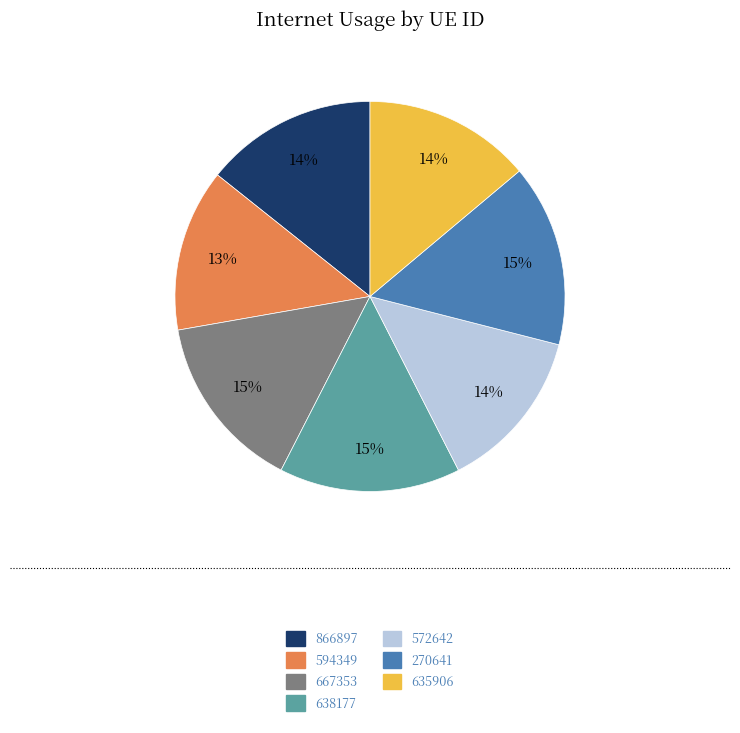

To the nearest percent, what is the difference between the 572642 and 667353 slice percentages?

1%